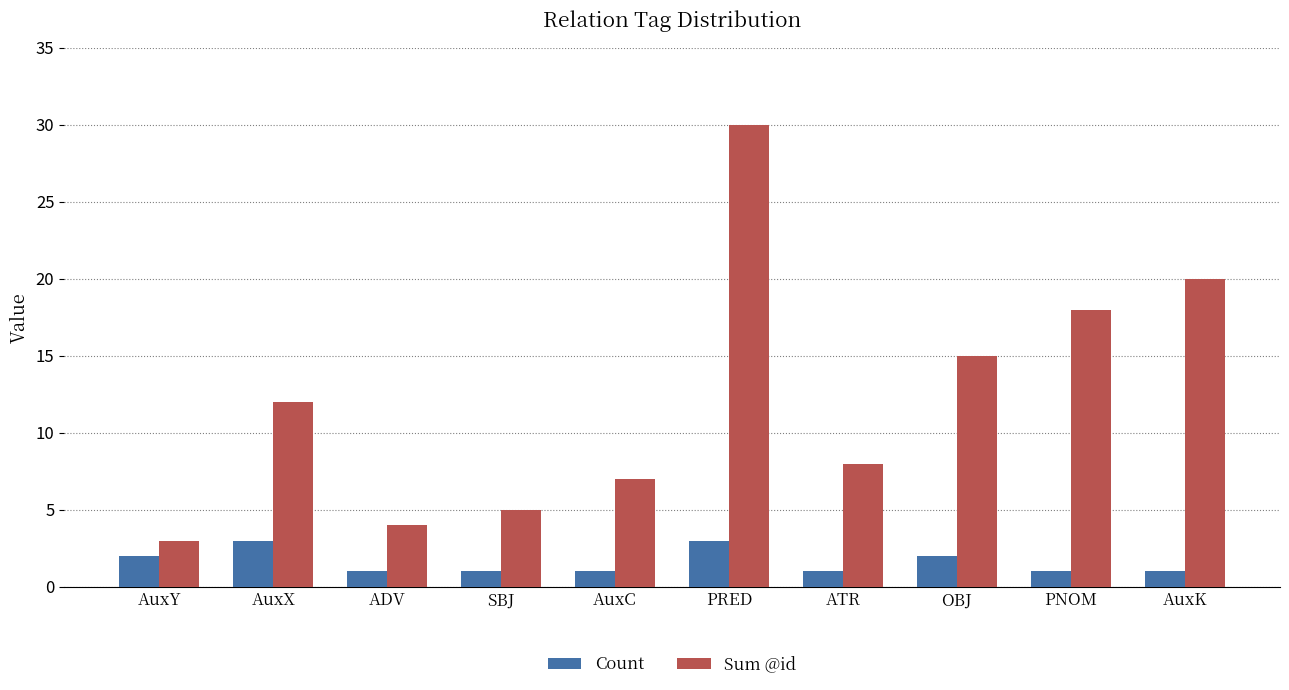

List the labels in order of Sum @id value, smallest first.

AuxY, ADV, SBJ, AuxC, ATR, AuxX, OBJ, PNOM, AuxK, PRED